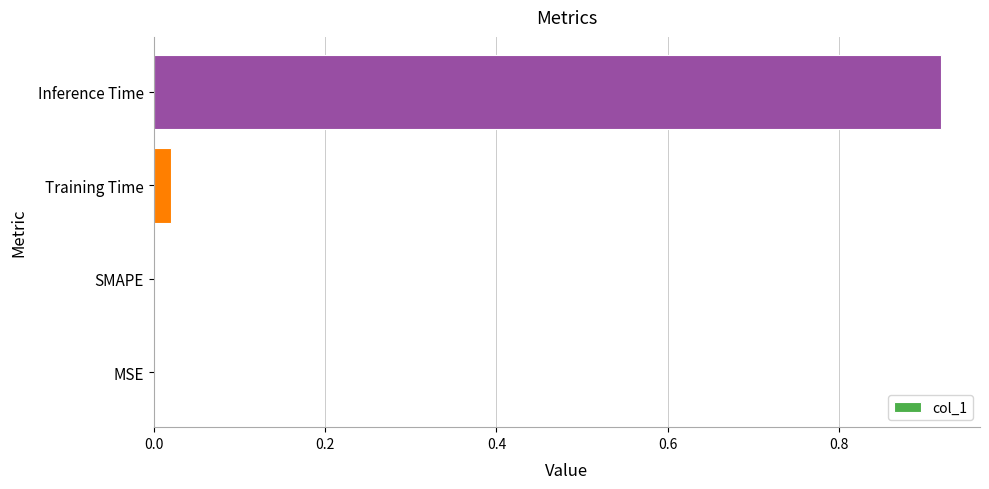

Which has a higher value, SMAPE or Training Time?

Training Time